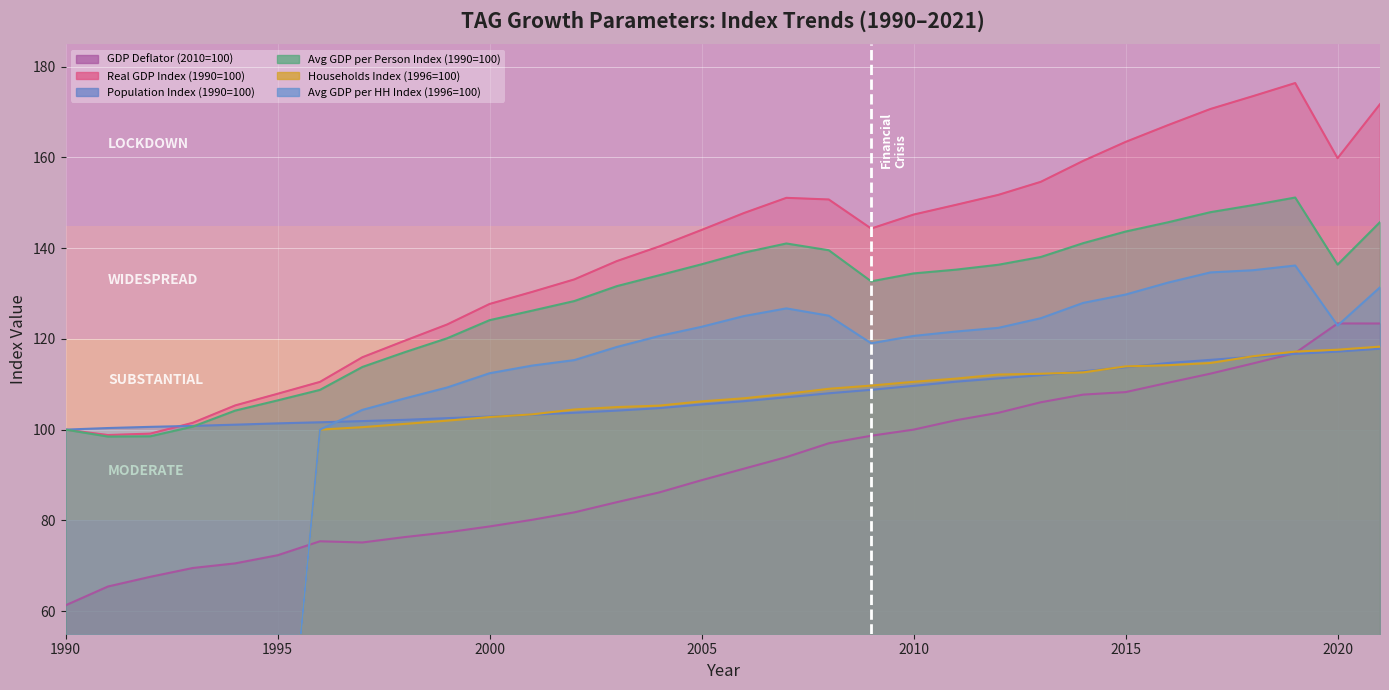

At which label is Avg GDP per HH Index (1996=100) closest to 68?

1996